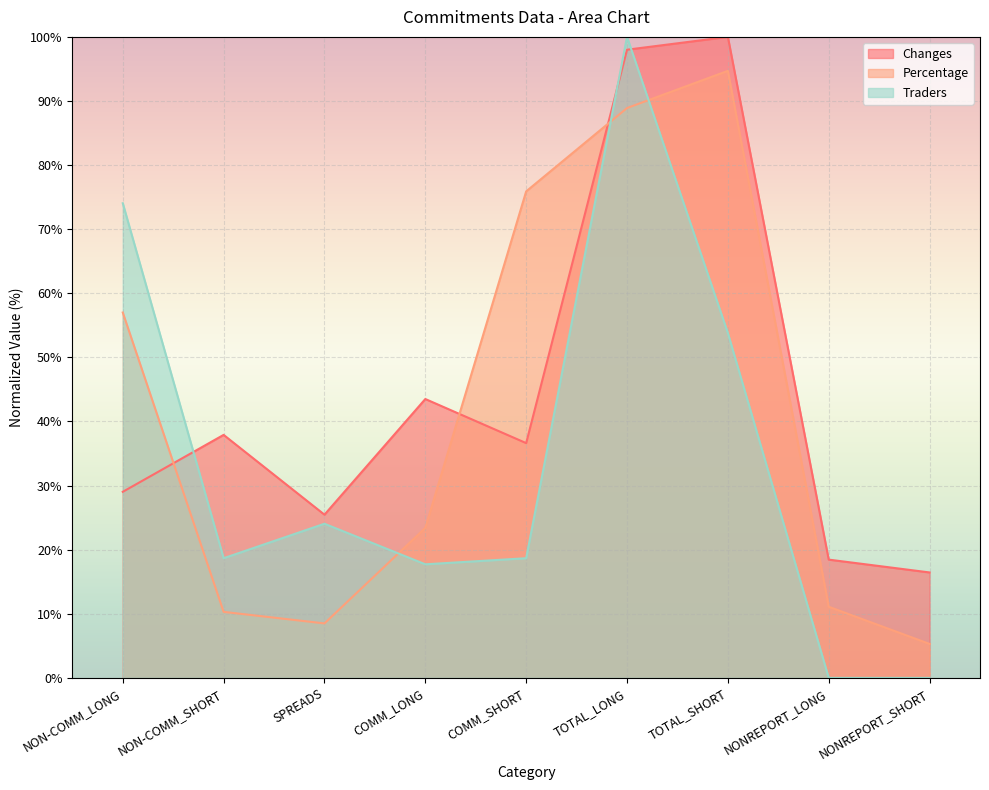

What is the sum of all Changes values?

405.4